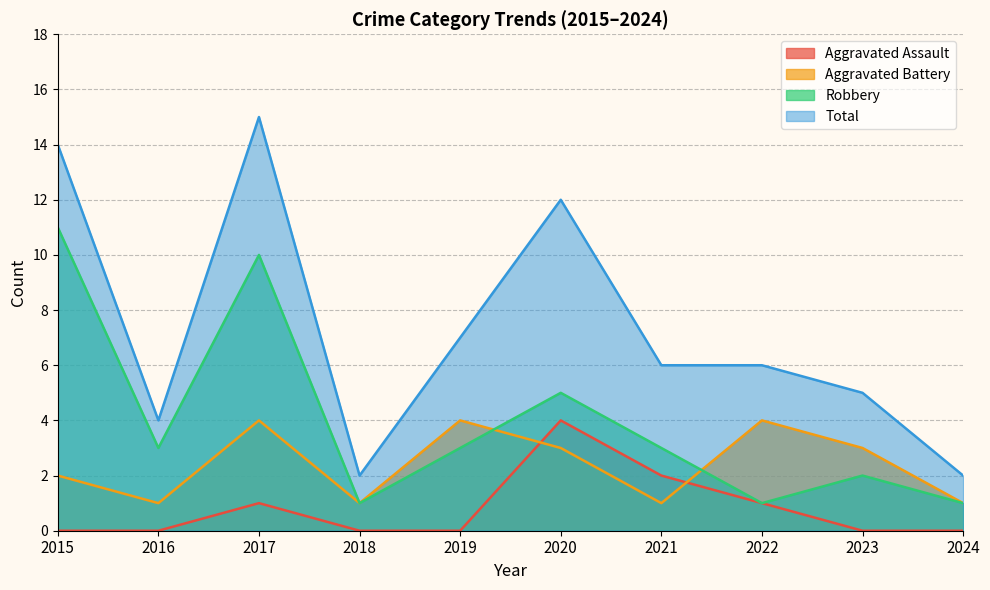

Which has a higher value, 2022 or 2024?

2022